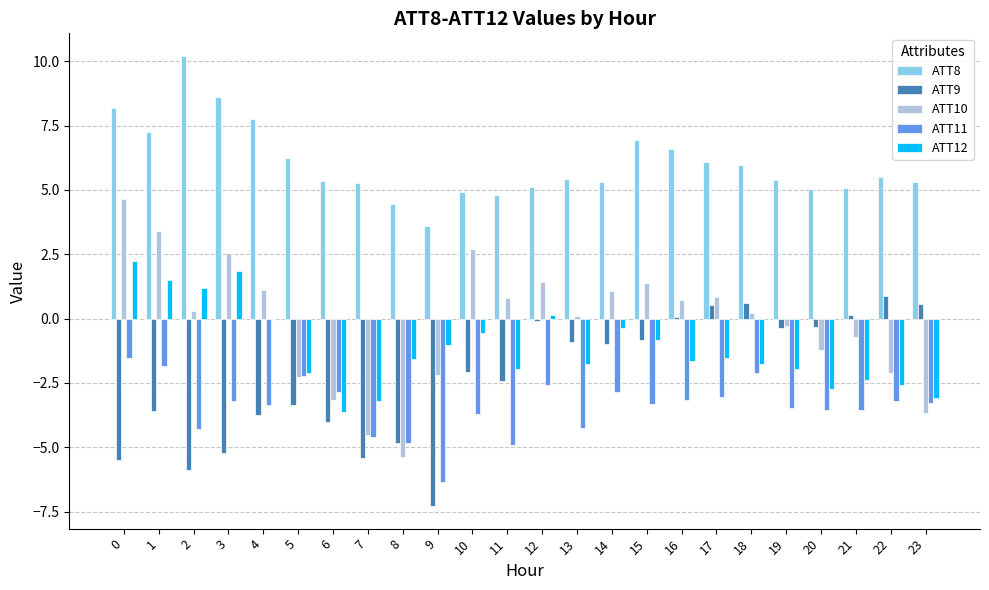

Count the number of data series in this chart.

5